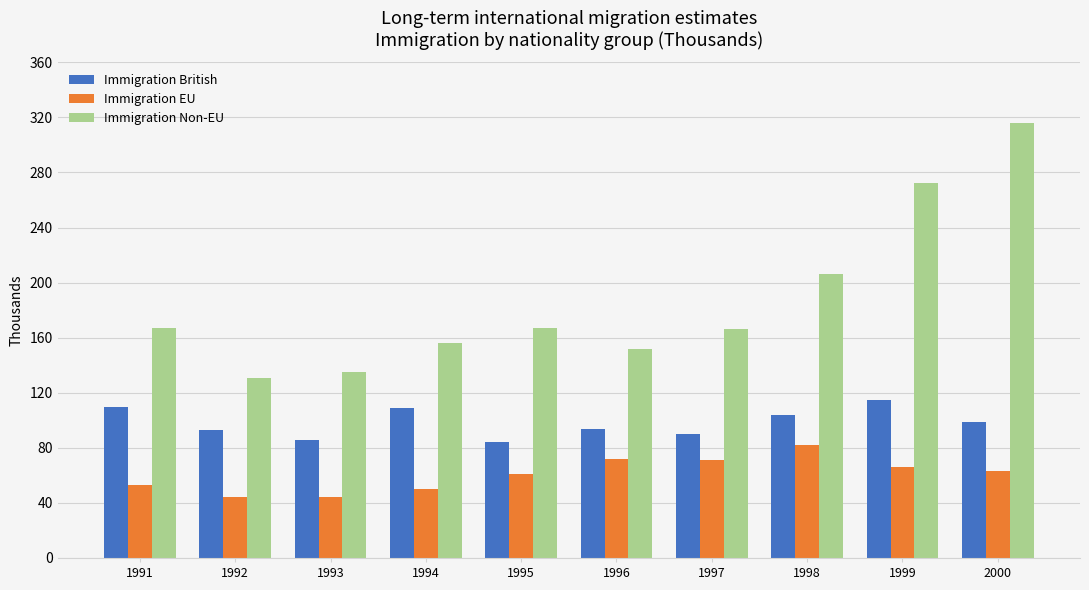

What is the value of the Immigration British bar at the 7th from the left?

90